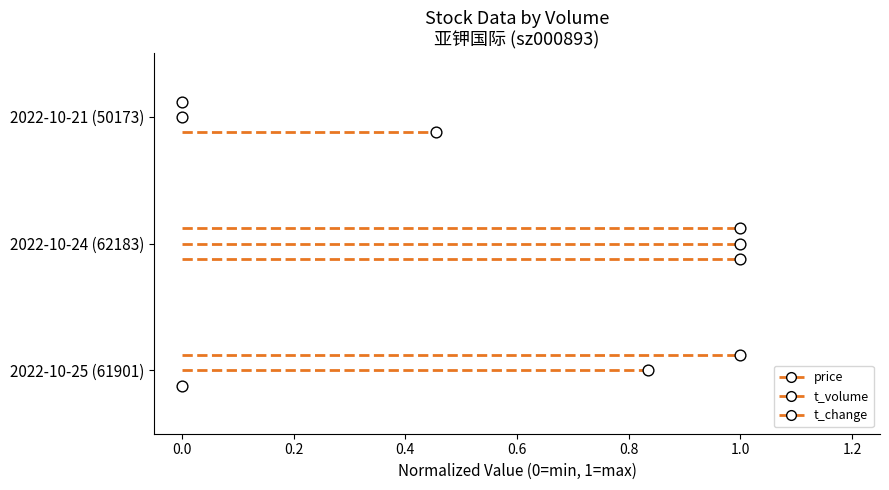

Is the value of t_volume at 0.0 greater than the value of t_change at −0.2?

No